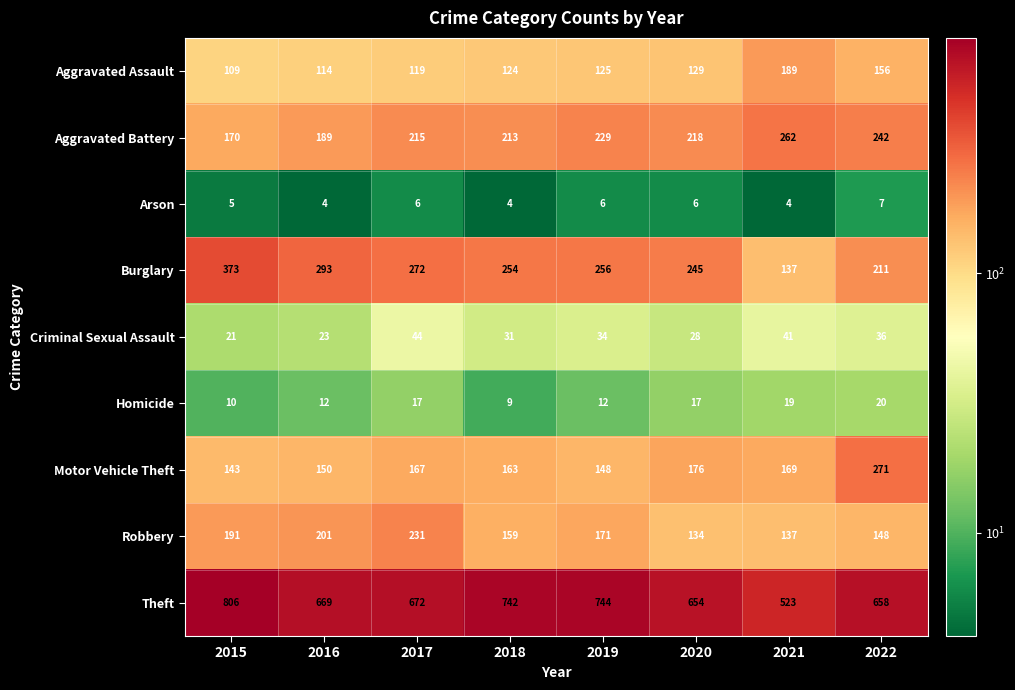

Read the Homicide value at 2022.

20